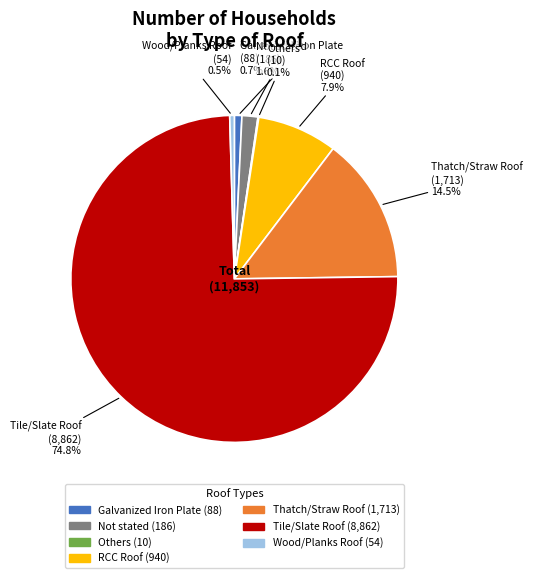

Which category has the biggest portion of the pie?

Tile/Slate Roof